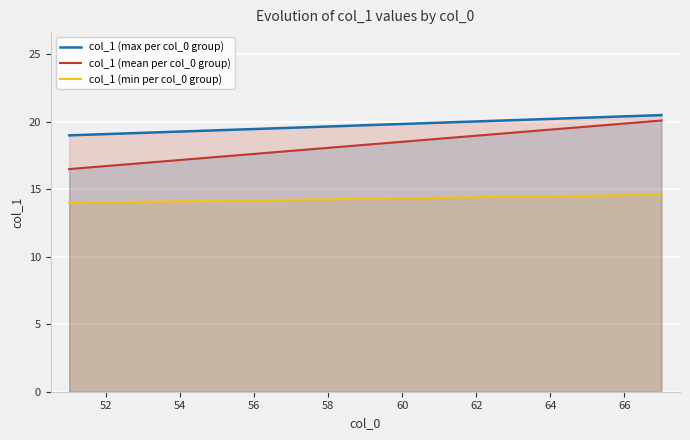

Rank the series at 56 from highest to lowest value.

col_1 (max per col_0 group), col_1 (mean per col_0 group), col_1 (min per col_0 group)